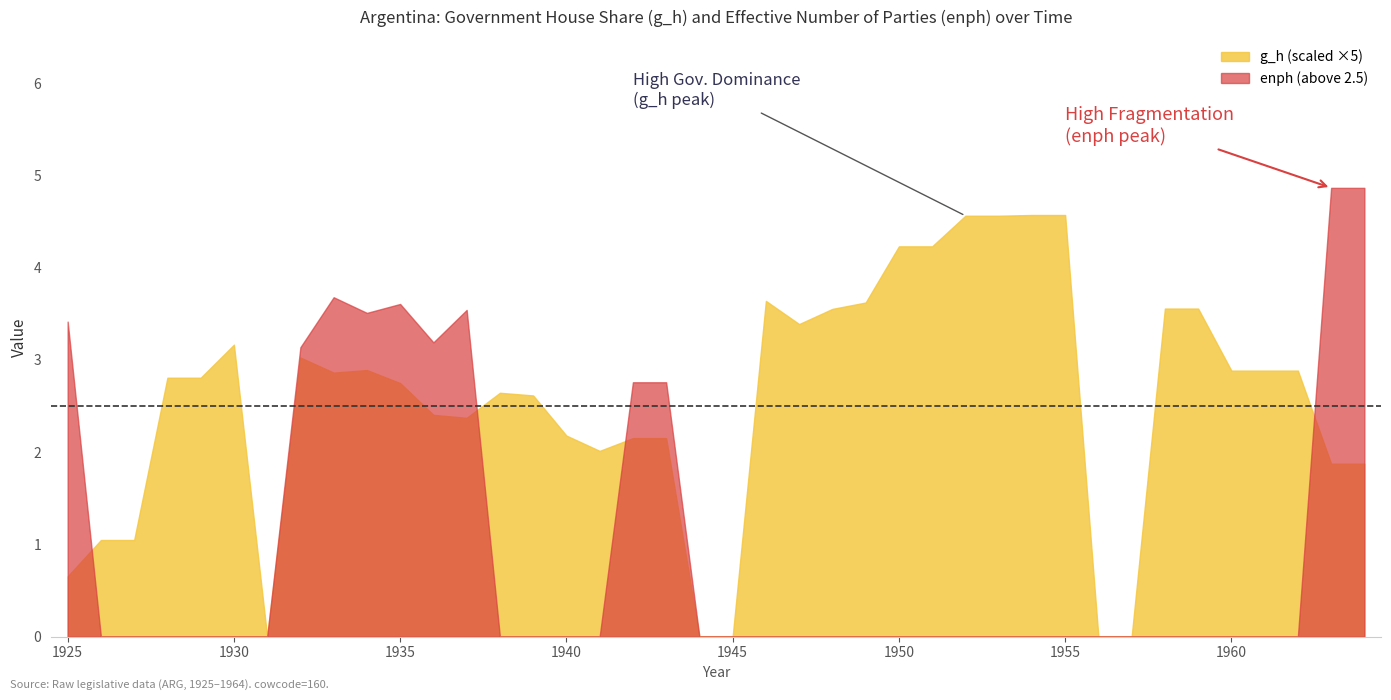

Which series changed the most between 1934 and 1958?

enph